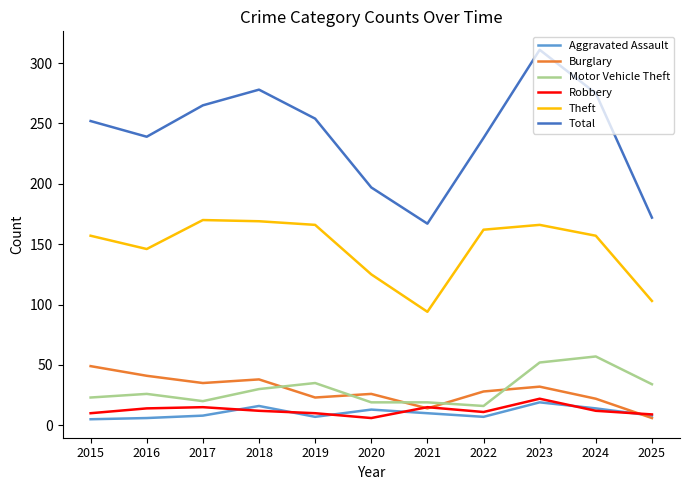

The value of Total at 2021 is 253. True or false?

False